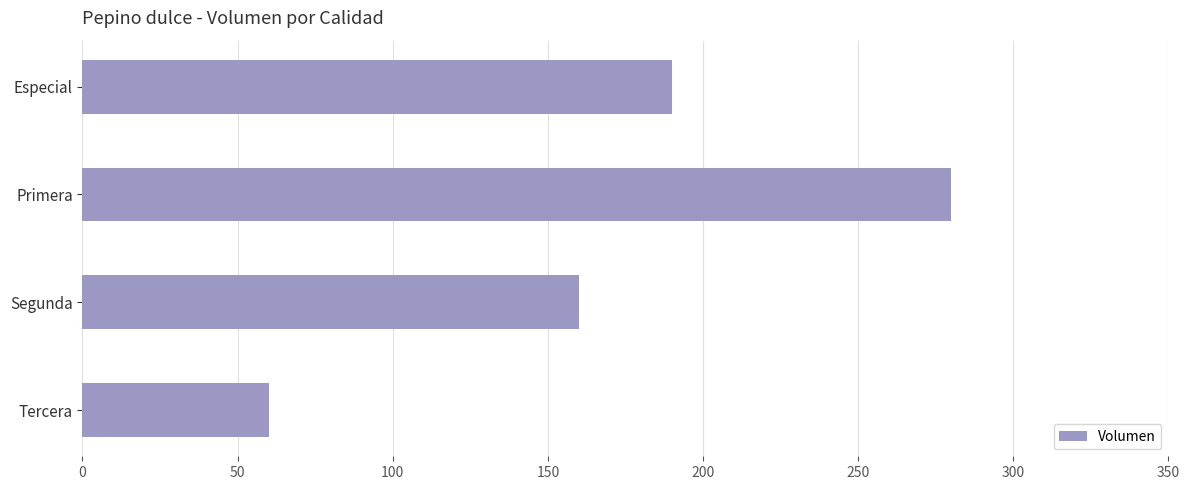

List the labels in order of value, largest first.

Primera, Especial, Segunda, Tercera